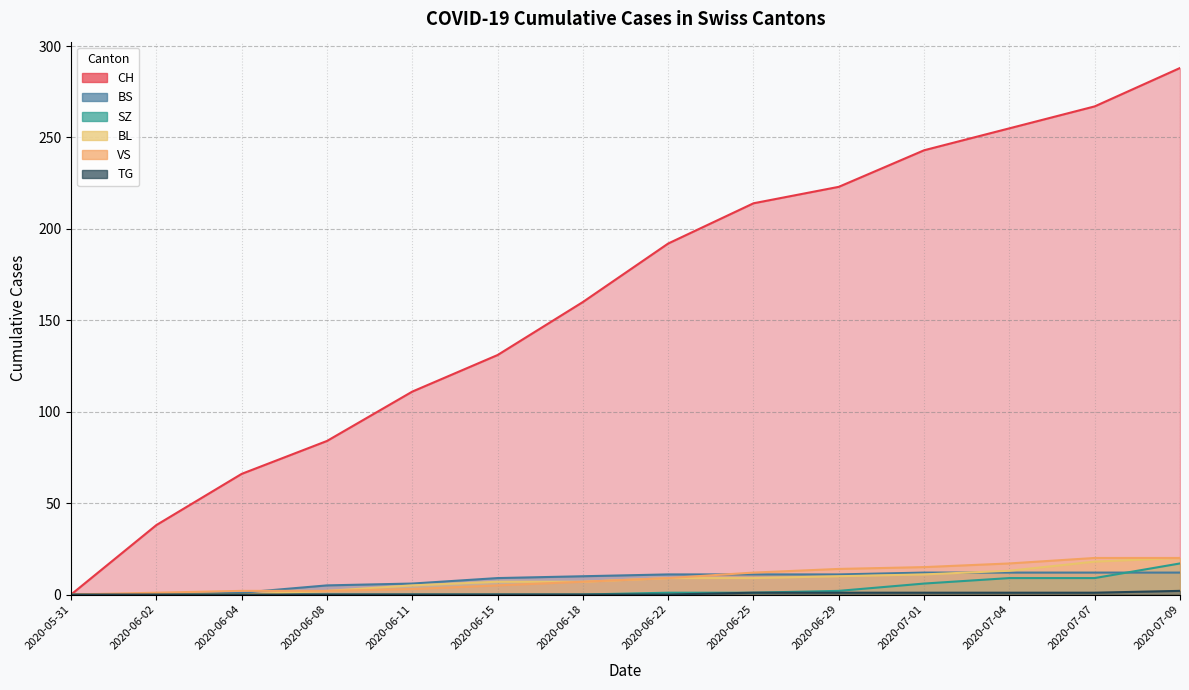

Between which two adjacent categories do VS and BS first intersect?

2020-06-04 and 2020-06-08